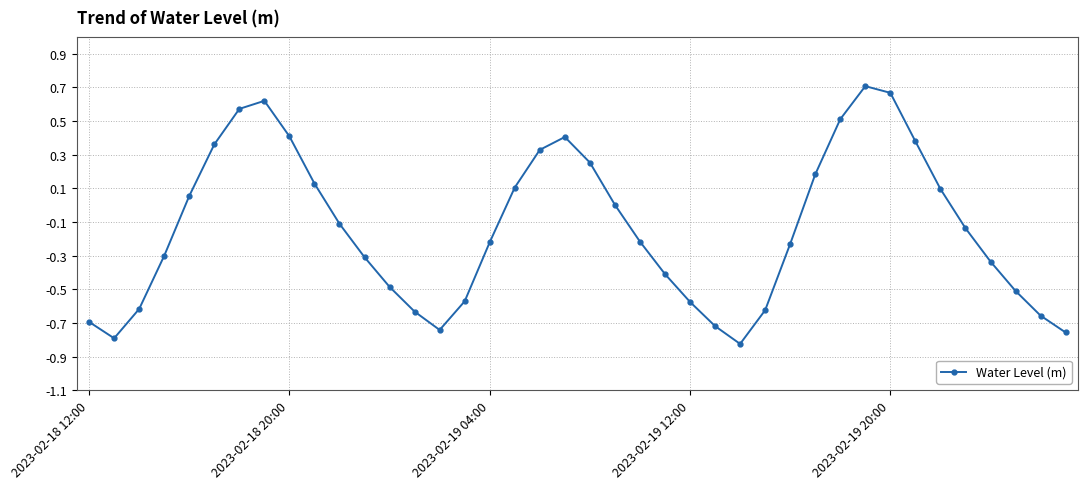

What is the value of the 13th point from the left?

-0.5